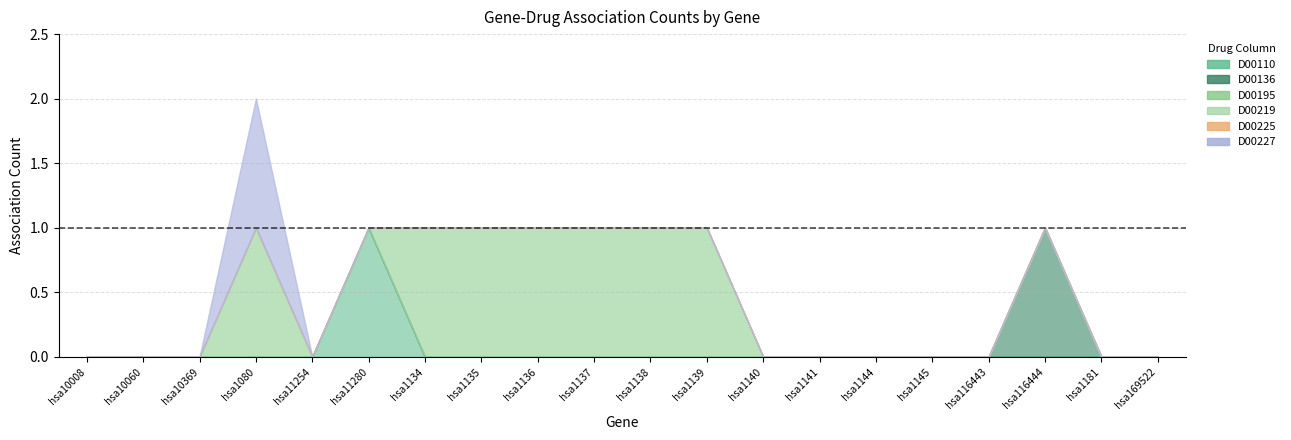

True or false: D00136 has a value of 0 at hsa1080.

True